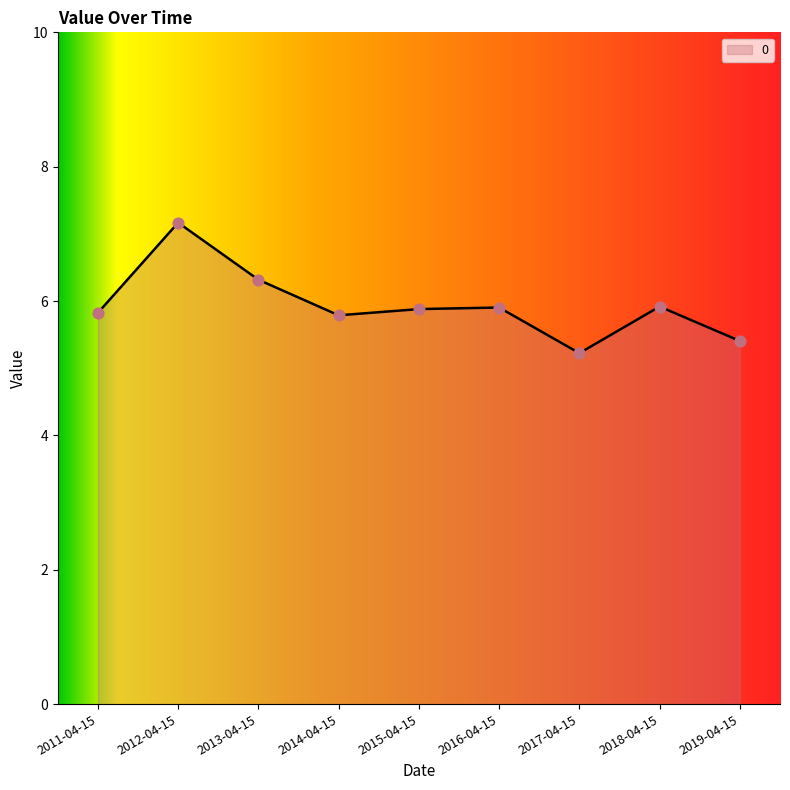

What is the change in value from 2014-04-15 to 2018-04-15?

+0.1